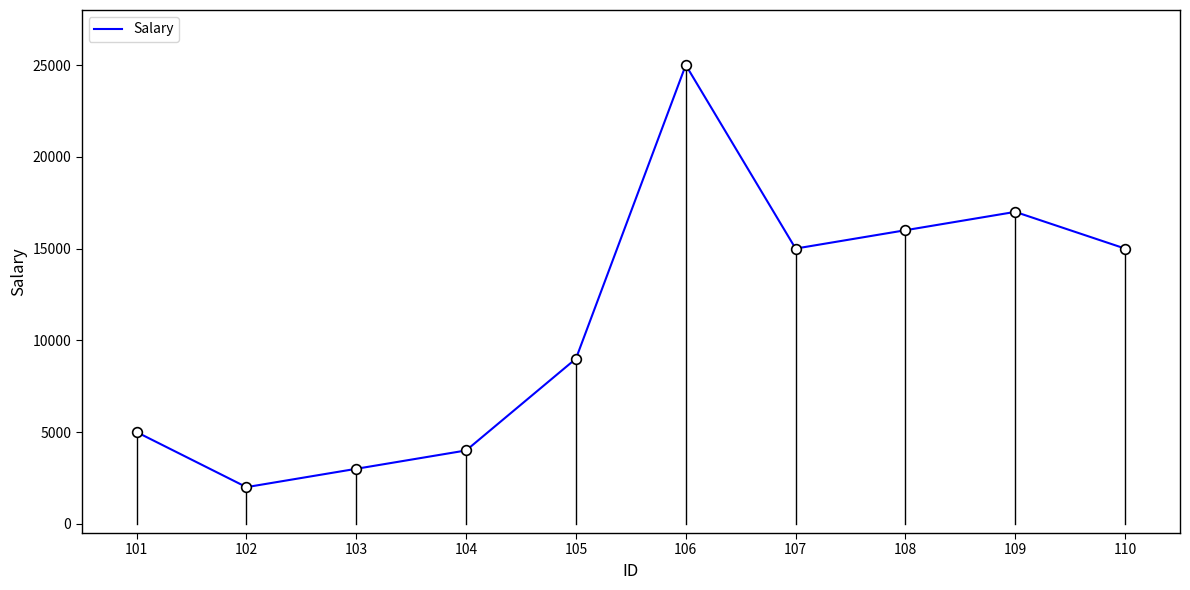

Reading left to right, extract all data points from this chart.

5000	2000	3000	4000	9000	25000	15000	16000	17000	15000